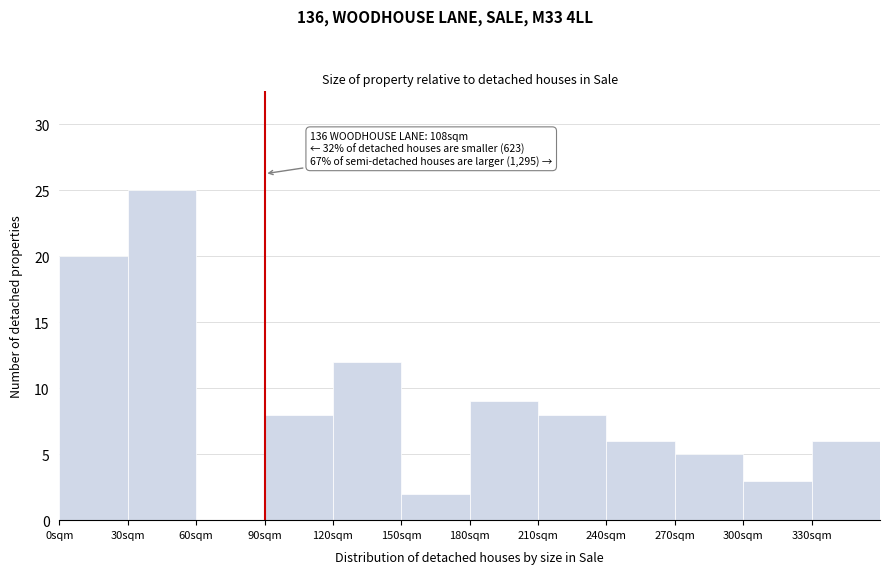

Over which range of the x-axis is the bar tallest?

30 to 60